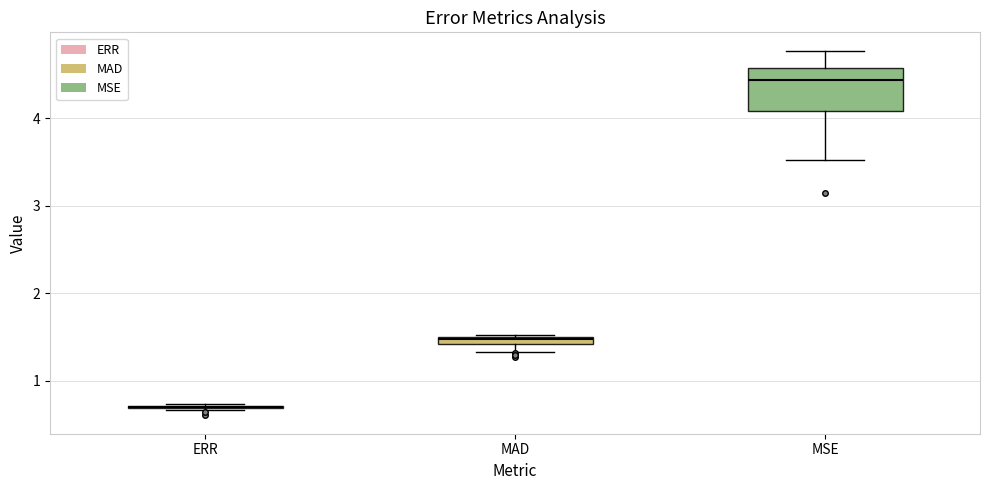

Where is the upper edge of the box for MAD on the y-axis? The values are not printed on the chart, so give them approximately, as read against the axis.

1.5